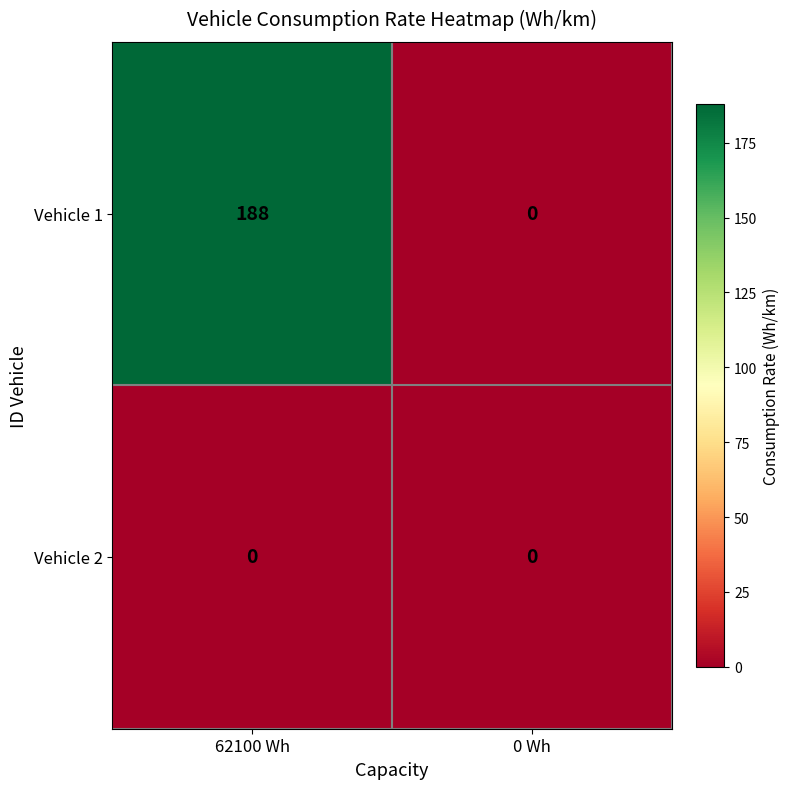

Reading left to right, transcribe all the data shown in this chart.

Vehicle 1: 188	0
Vehicle 2: 0	0